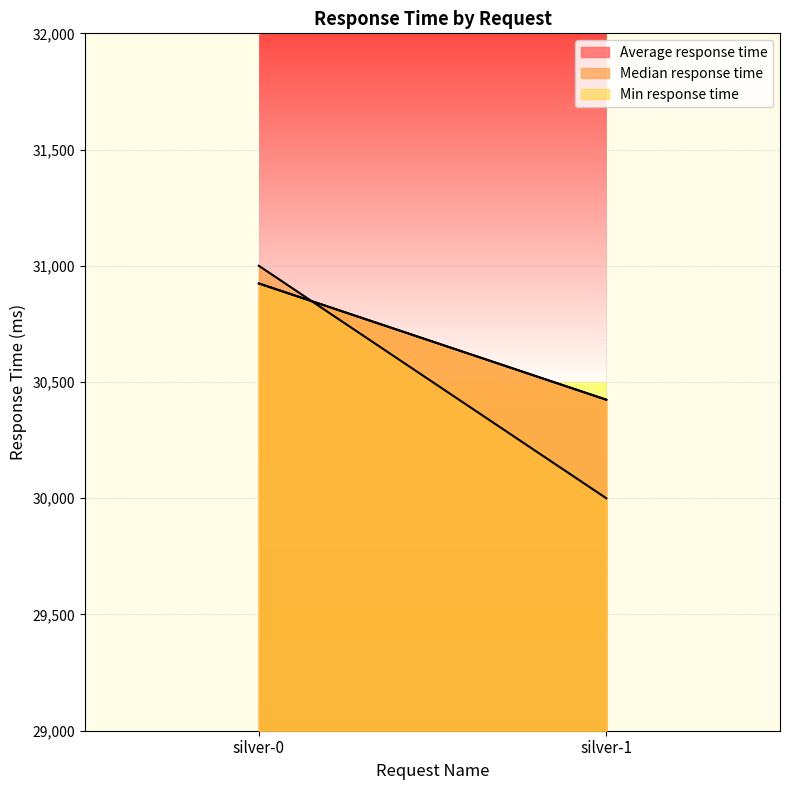

Which series has the largest range (max minus min)?

Median response time